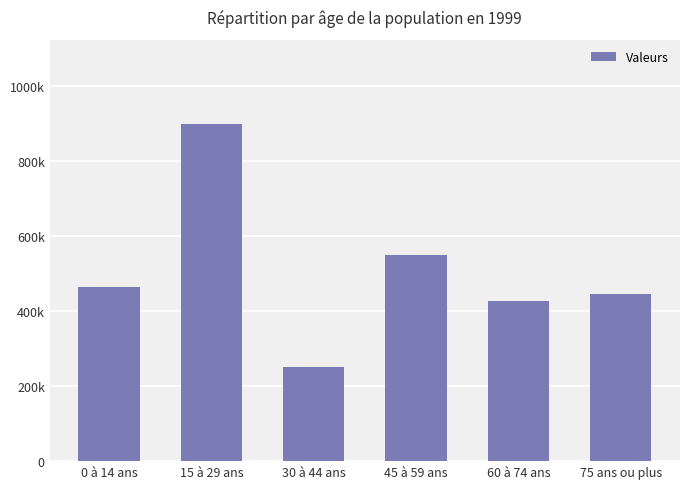

At which category does the chart reach its minimum across all series?

30 à 44 ans